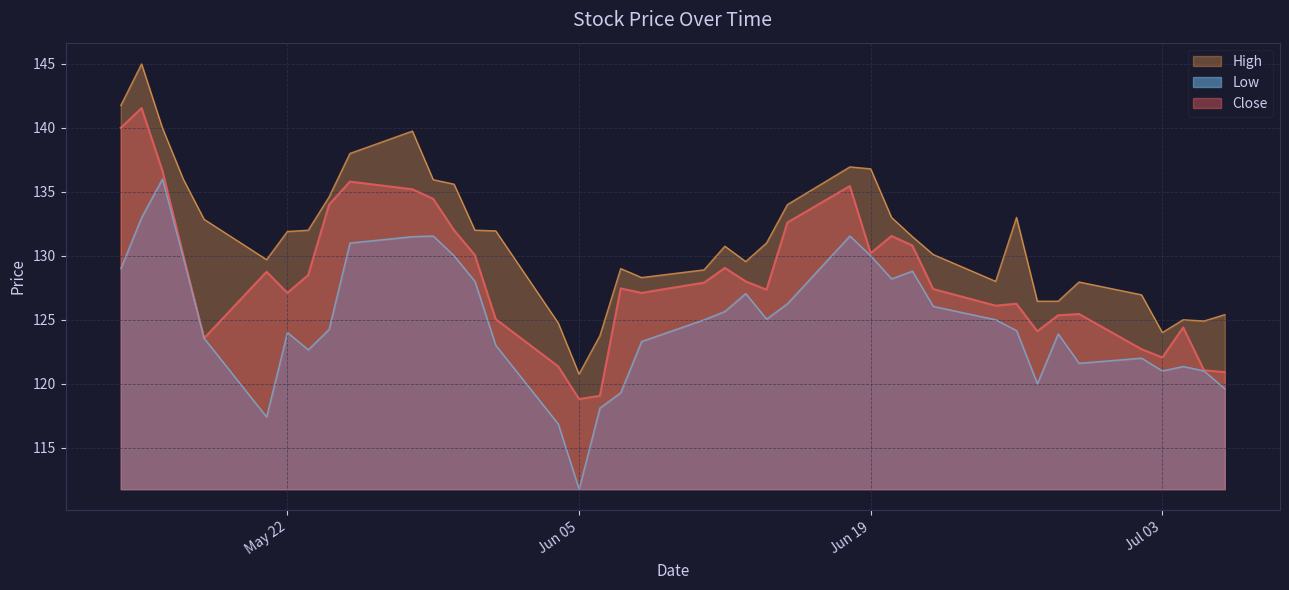

Which series has the largest range (max minus min)?

High